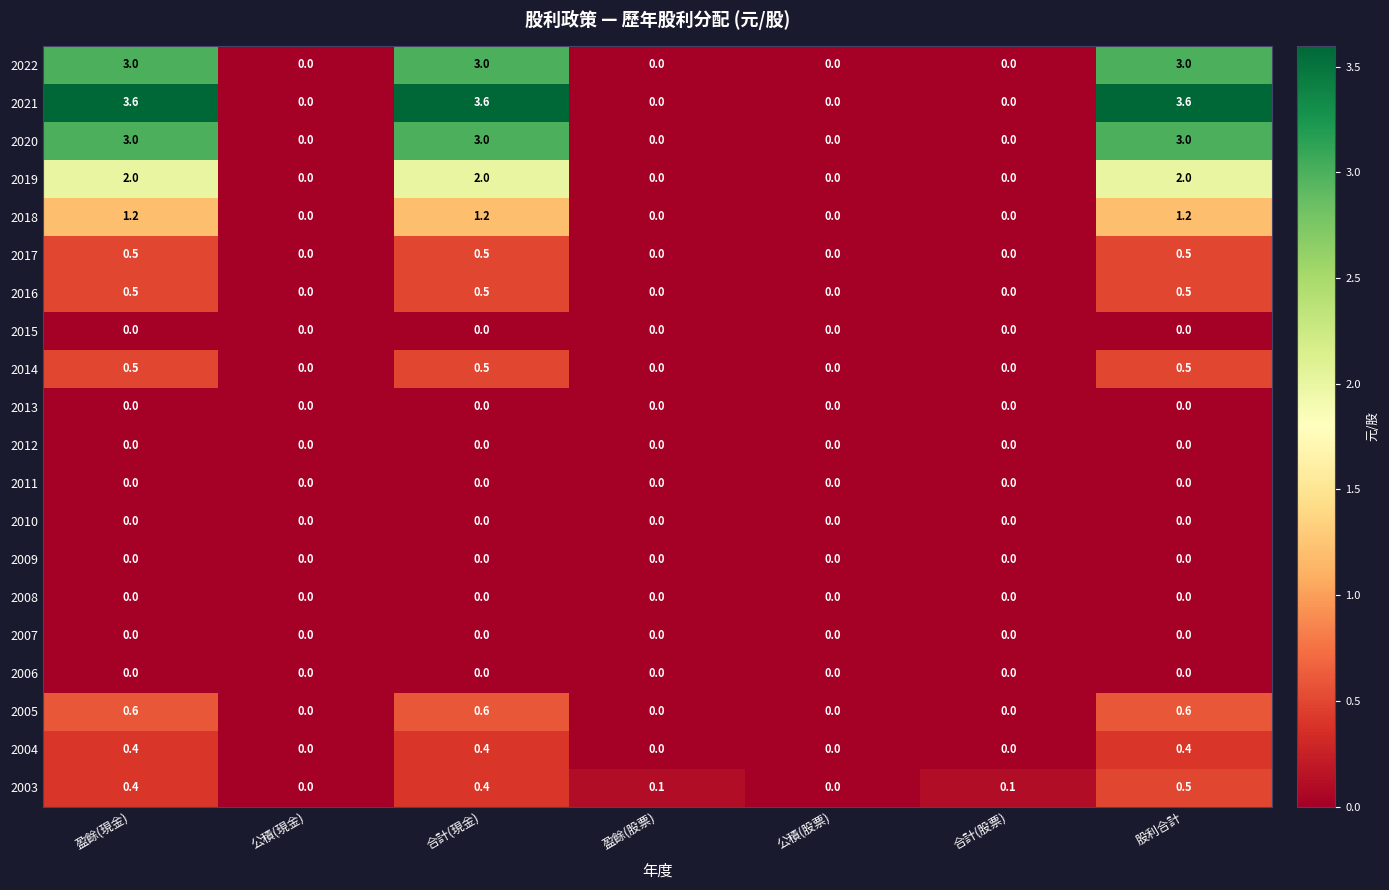

What is the highest value of the 2017 series?

0.5